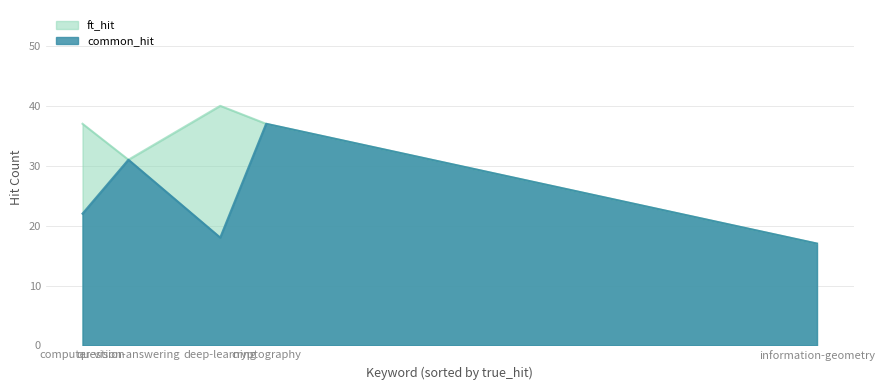

True or false: common_hit and ft_hit intersect in this chart.

False